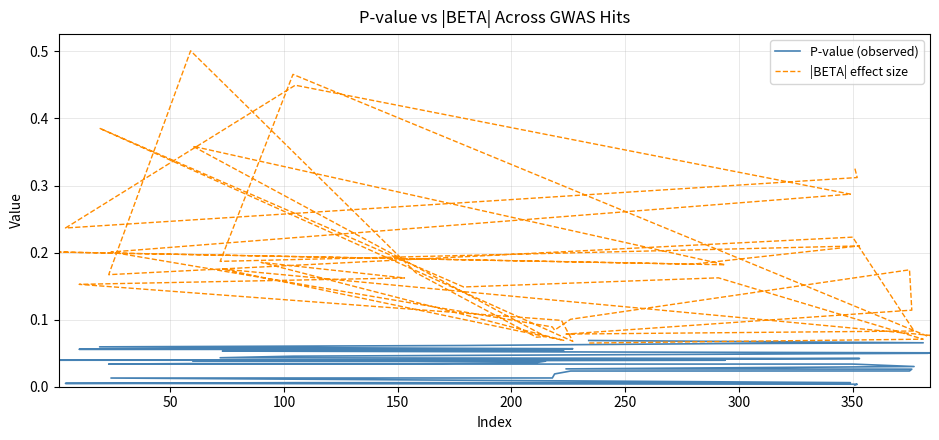

Count the number of categories in the chart.

40